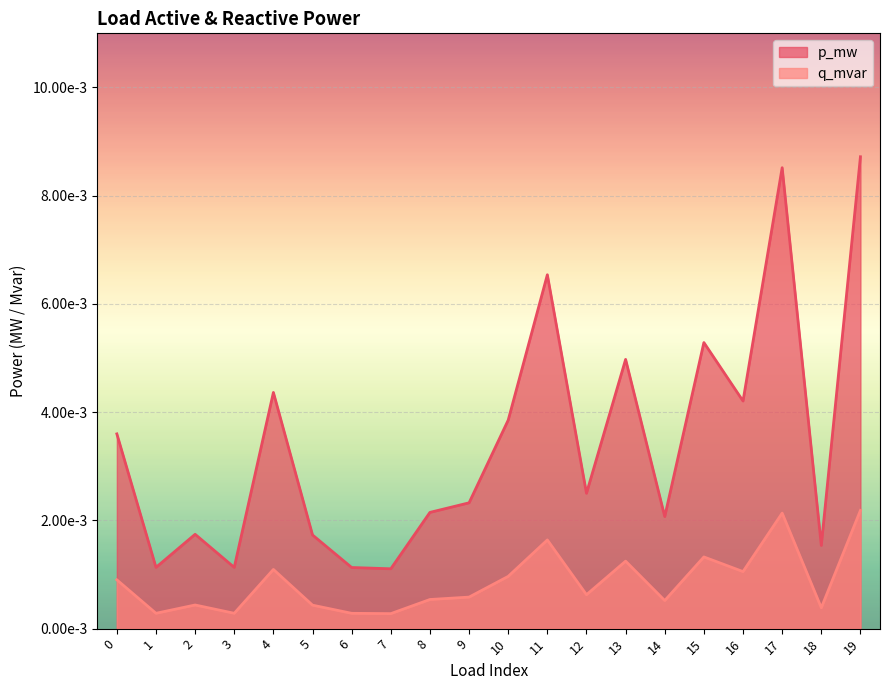

Count the p_mw values in the range 0 to 1.

20